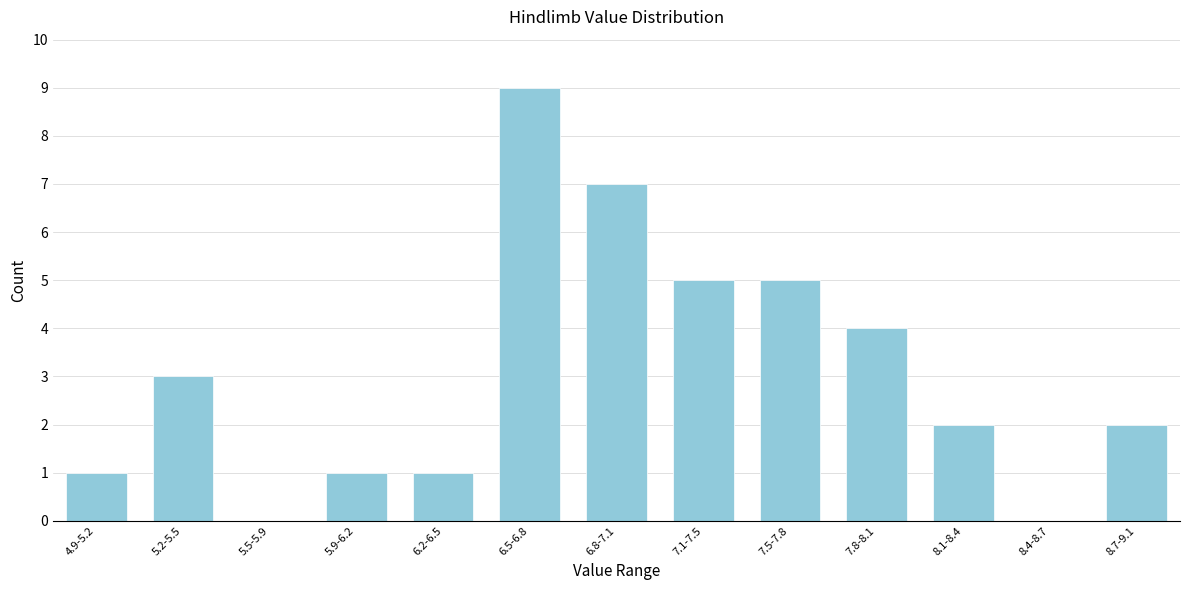

Reading left to right, list all the values displayed in this chart.

4.9-5.2=1	5.2-5.5=3	5.5-5.9=0	5.9-6.2=1	6.2-6.5=1	6.5-6.8=9	6.8-7.1=7	7.1-7.5=5	7.5-7.8=5	7.8-8.1=4	8.1-8.4=2	8.4-8.7=0	8.7-9.1=2